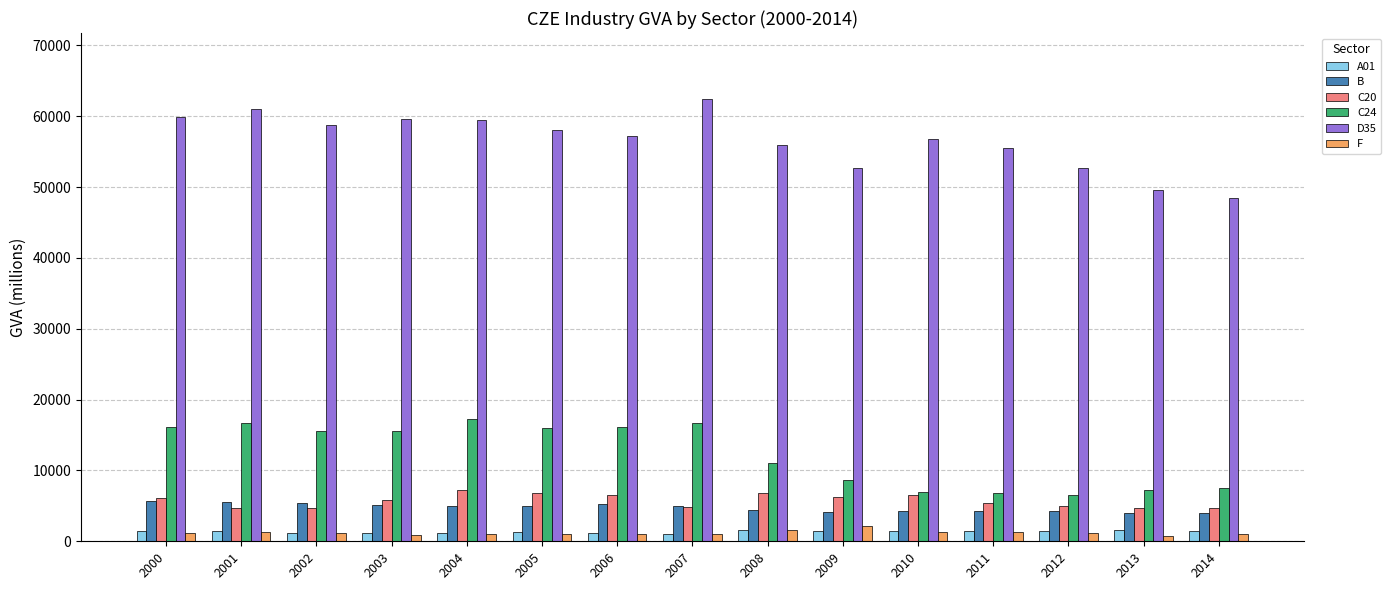

Read the A01 value at 2007.

1082.1